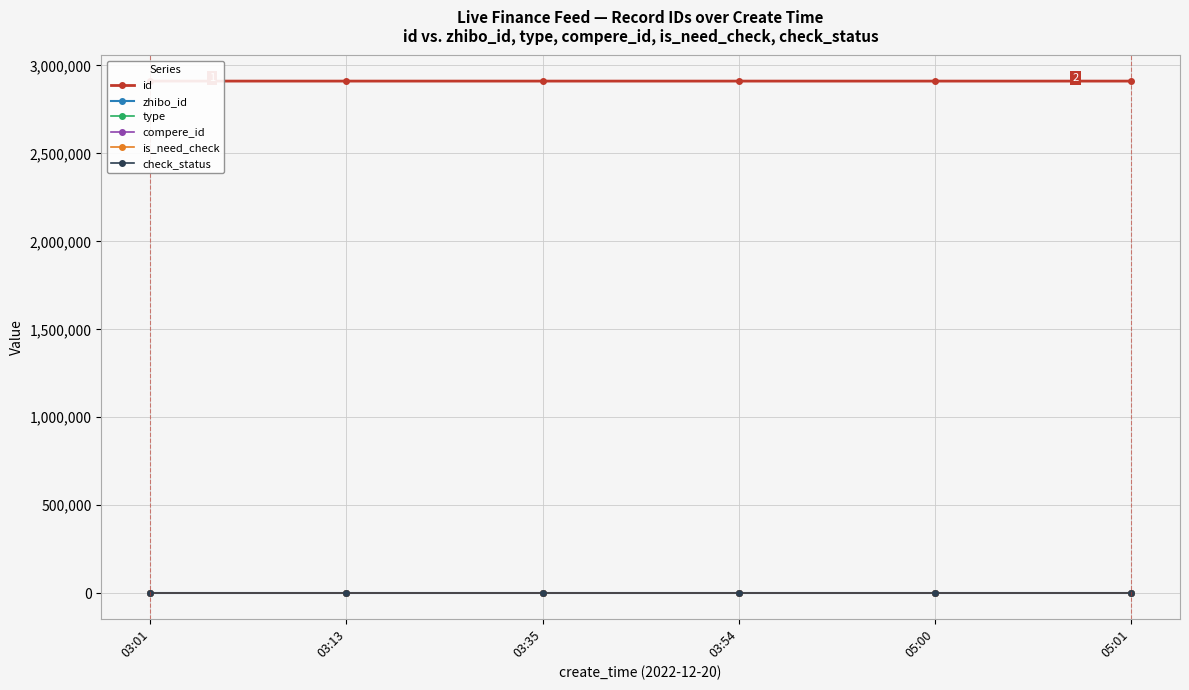

Is this an area chart (filled region under the line)?

No